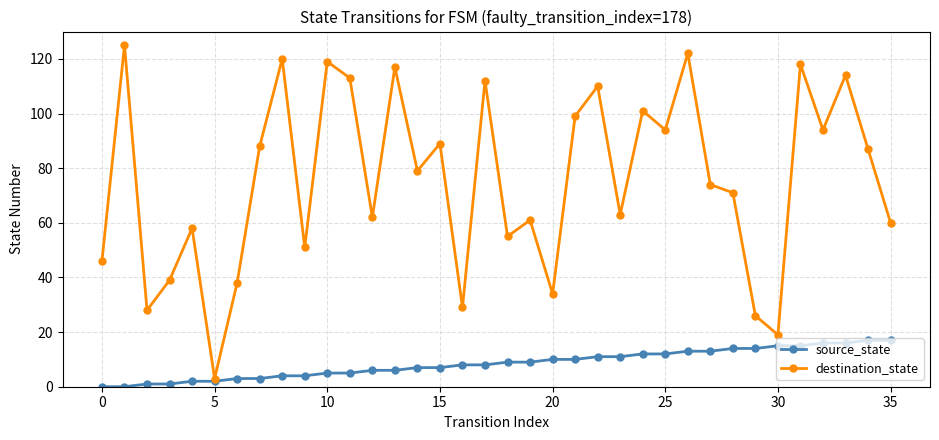

Rank the series by their maximum value, from lowest to highest.

source_state, destination_state